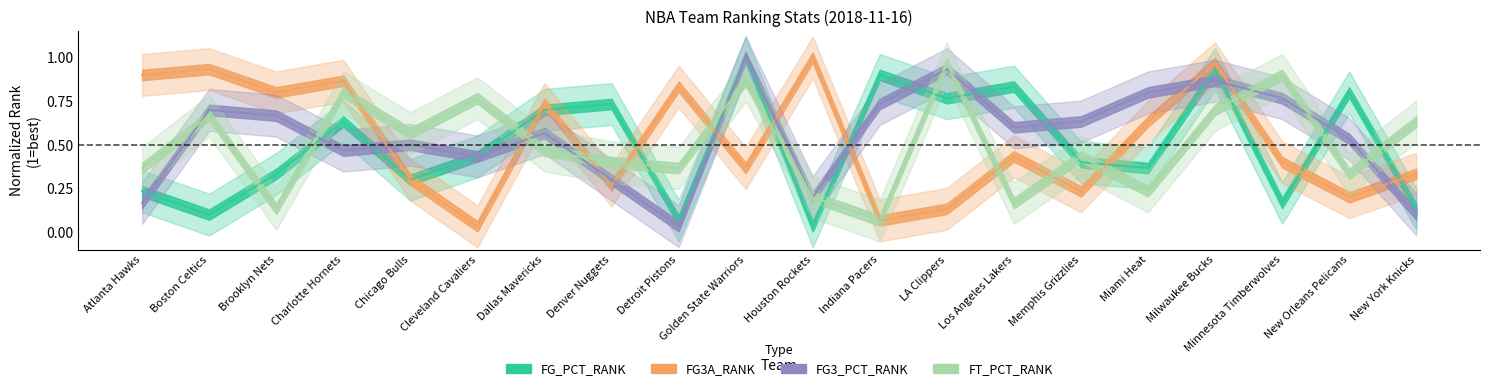

Reading left to right, list all the values displayed in this chart.

FG_PCT_RANK: Atlanta Hawks=0.2	Boston Celtics=0.1	Brooklyn Nets=0.3	Charlotte Hornets=0.6	Chicago Bulls=0.3	Cleveland Cavaliers=0.4	Dallas Mavericks=0.7	Denver Nuggets=0.7	Detroit Pistons=0.1	Golden State Warriors=1.0	Houston Rockets=0.0	Indiana Pacers=0.9	LA Clippers=0.8	Los Angeles Lakers=0.8	Memphis Grizzlies=0.4	Miami Heat=0.4	Milwaukee Bucks=0.9	Minnesota Timberwolves=0.2	New Orleans Pelicans=0.8	New York Knicks=0.1
FG3A_RANK: Atlanta Hawks=0.9	Boston Celtics=0.9	Brooklyn Nets=0.8	Charlotte Hornets=0.9	Chicago Bulls=0.3	Cleveland Cavaliers=0.0	Dallas Mavericks=0.7	Denver Nuggets=0.3	Detroit Pistons=0.8	Golden State Warriors=0.4	Houston Rockets=1.0	Indiana Pacers=0.1	LA Clippers=0.1	Los Angeles Lakers=0.4	Memphis Grizzlies=0.2	Miami Heat=0.6	Milwaukee Bucks=1.0	Minnesota Timberwolves=0.4	New Orleans Pelicans=0.2	New York Knicks=0.3
FG3_PCT_RANK: Atlanta Hawks=0.2	Boston Celtics=0.7	Brooklyn Nets=0.7	Charlotte Hornets=0.5	Chicago Bulls=0.5	Cleveland Cavaliers=0.4	Dallas Mavericks=0.6	Denver Nuggets=0.3	Detroit Pistons=0.0	Golden State Warriors=1.0	Houston Rockets=0.2	Indiana Pacers=0.7	LA Clippers=0.9	Los Angeles Lakers=0.6	Memphis Grizzlies=0.6	Miami Heat=0.8	Milwaukee Bucks=0.9	Minnesota Timberwolves=0.8	New Orleans Pelicans=0.5	New York Knicks=0.1
FT_PCT_RANK: Atlanta Hawks=0.4	Boston Celtics=0.7	Brooklyn Nets=0.1	Charlotte Hornets=0.8	Chicago Bulls=0.6	Cleveland Cavaliers=0.8	Dallas Mavericks=0.5	Denver Nuggets=0.4	Detroit Pistons=0.4	Golden State Warriors=0.9	Houston Rockets=0.2	Indiana Pacers=0.1	LA Clippers=1.0	Los Angeles Lakers=0.2	Memphis Grizzlies=0.4	Miami Heat=0.2	Milwaukee Bucks=0.7	Minnesota Timberwolves=0.9	New Orleans Pelicans=0.3	New York Knicks=0.6